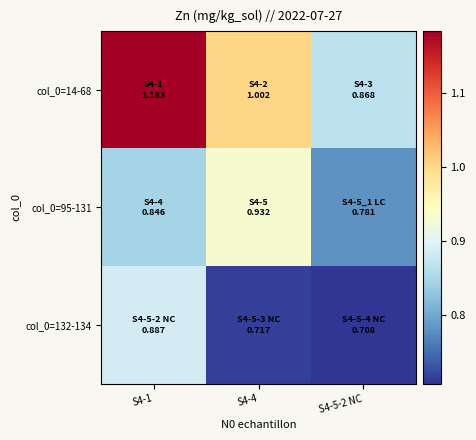

Which series has the largest total across all categories?

col_0=14-68